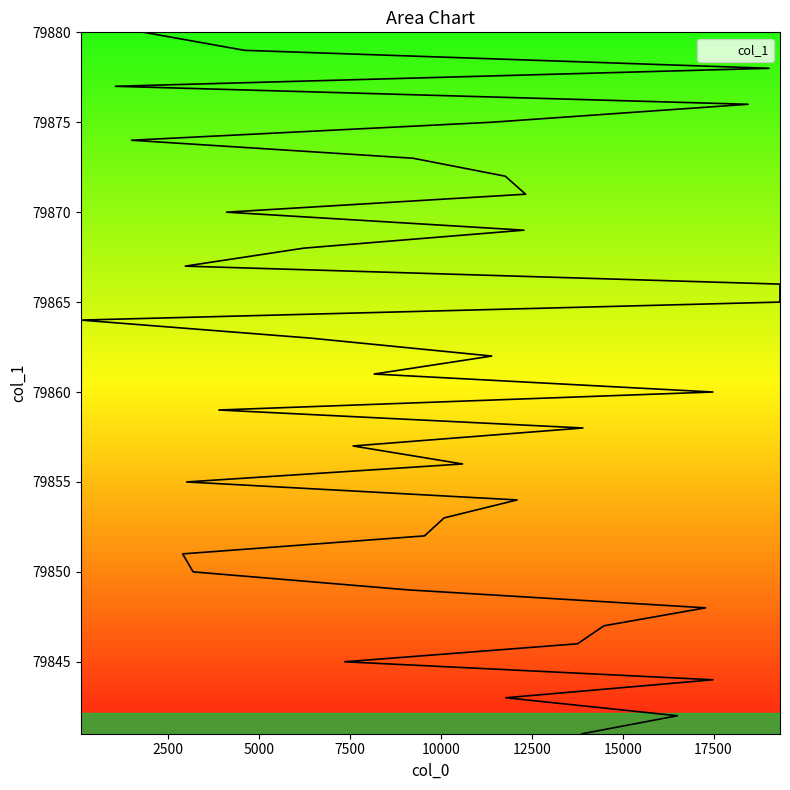

True or false: the data shows 16695 at 12097.

False